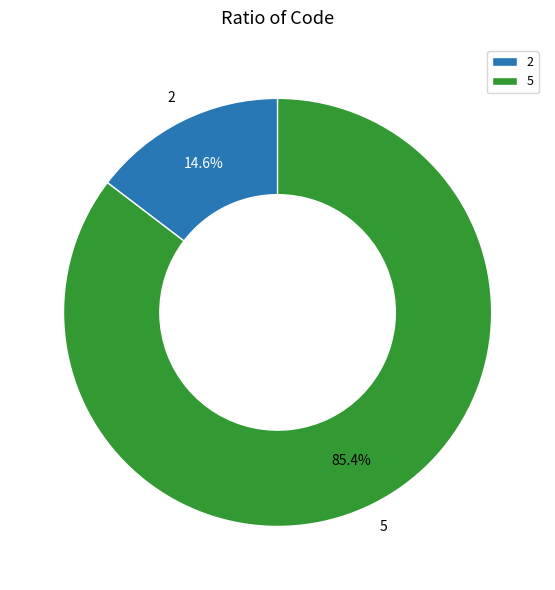

What is the majority slice?

5